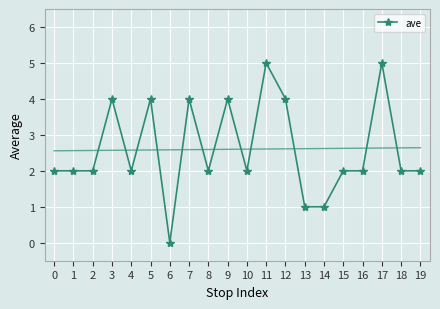

Count the values in the range 2 to 4.

15